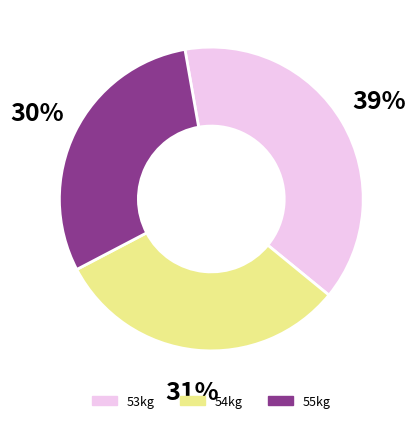

To the nearest percent, what is the difference between the largest and smallest slice percentages?

9%